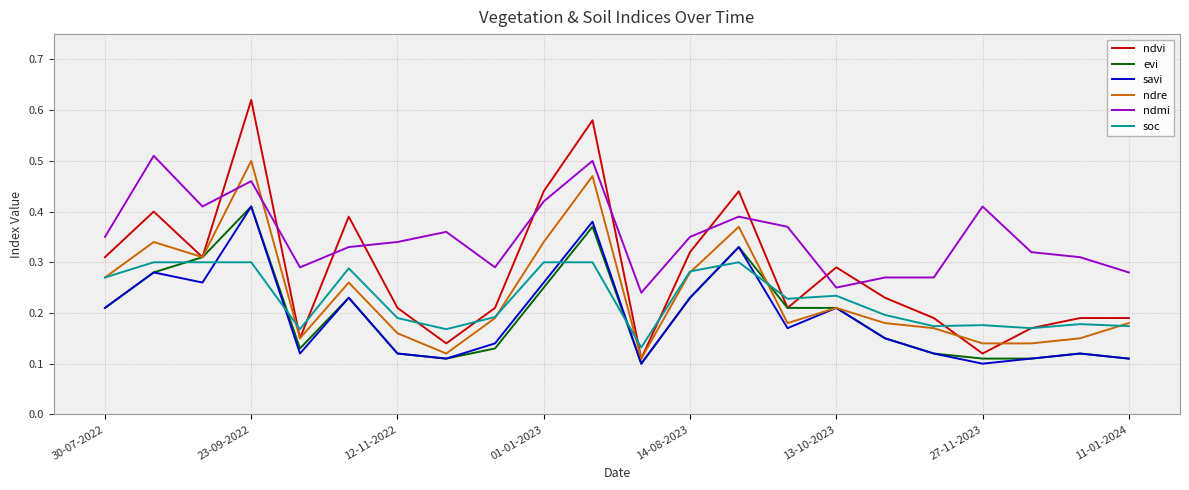

Which series has the largest range (max minus min)?

ndvi